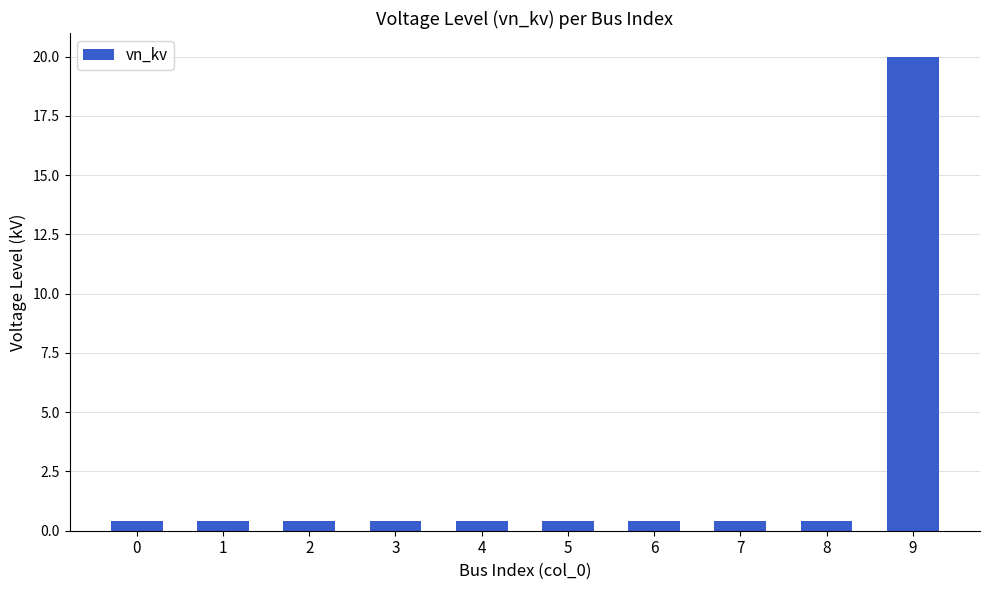

The chart shows a value of 0.4 at 7. True or false?

True